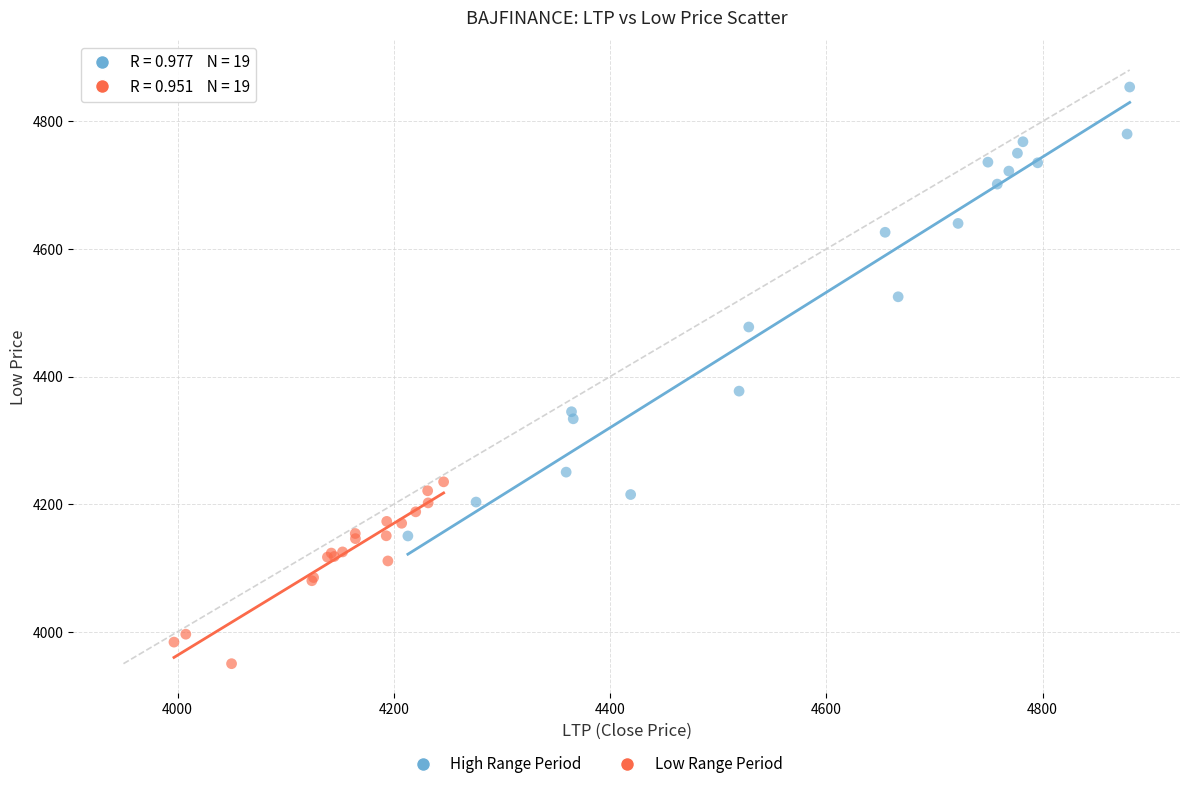

Which series contains the lowest Y value?

Low Range Period